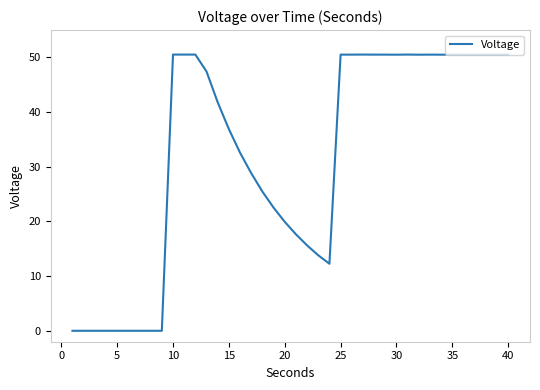

What is the difference between the maximum and minimum values?

50.5